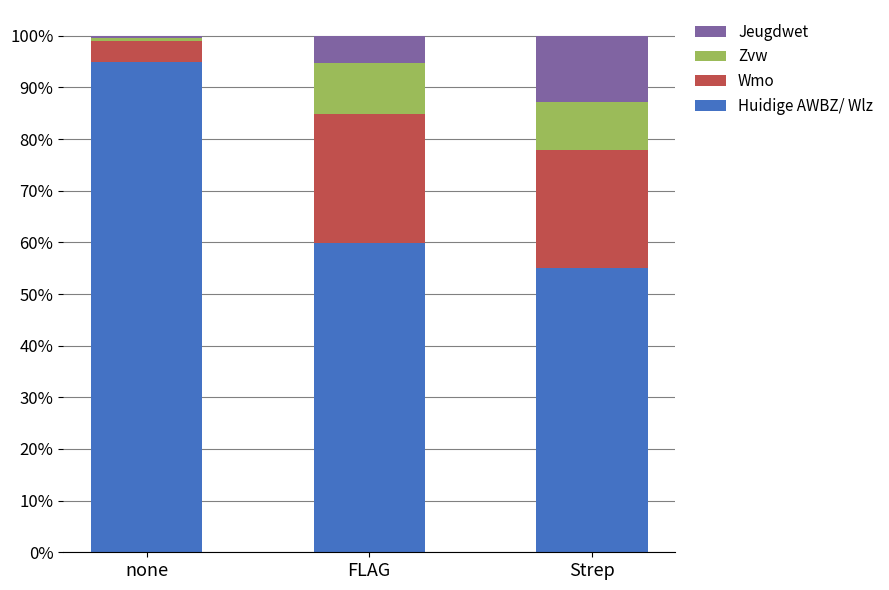

Are the bars grouped side by side (vs. stacked)?

No